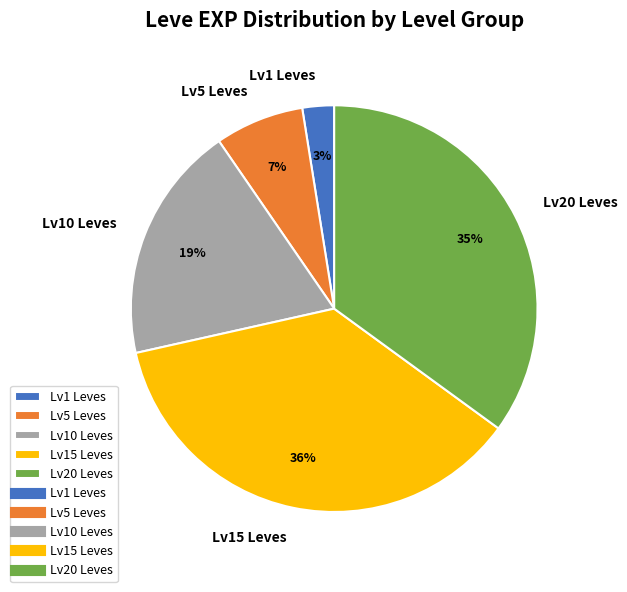

Which slice is the largest?

Lv15 Leves